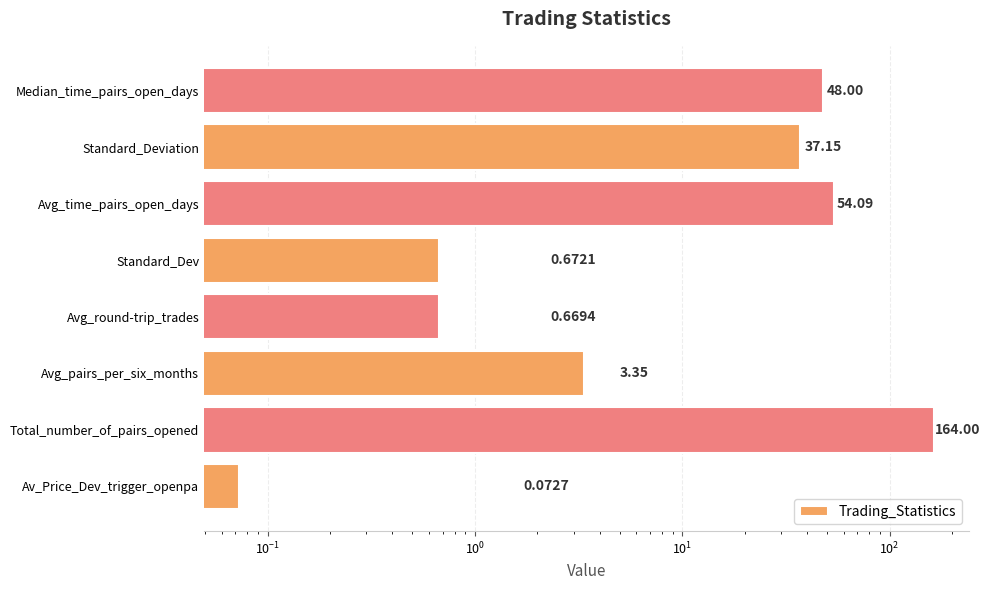

What is the value of the 3rd bar from the left?

3.3